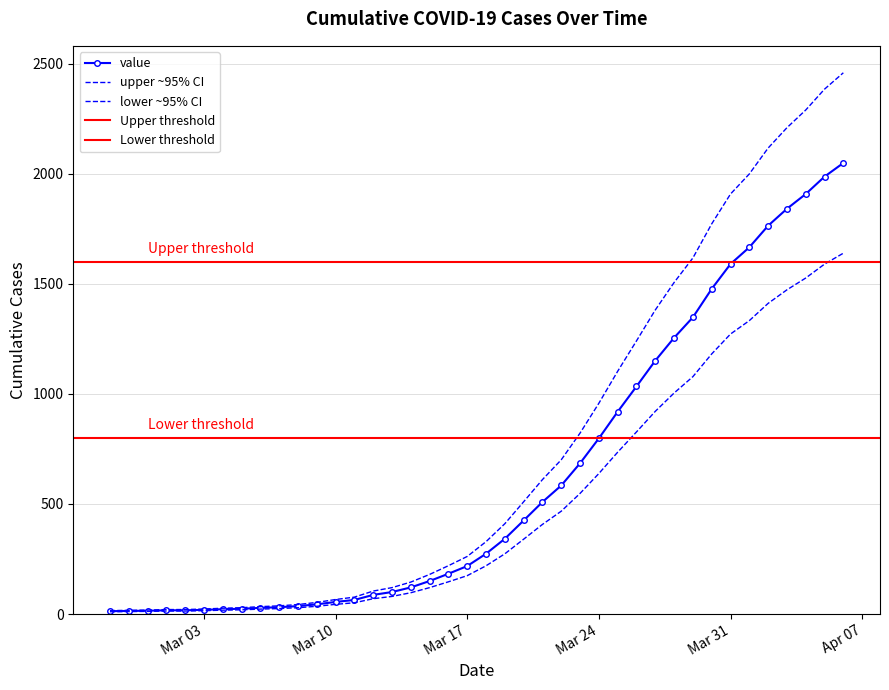

True or false: there are more than 1 points higher than both neighbors.

False